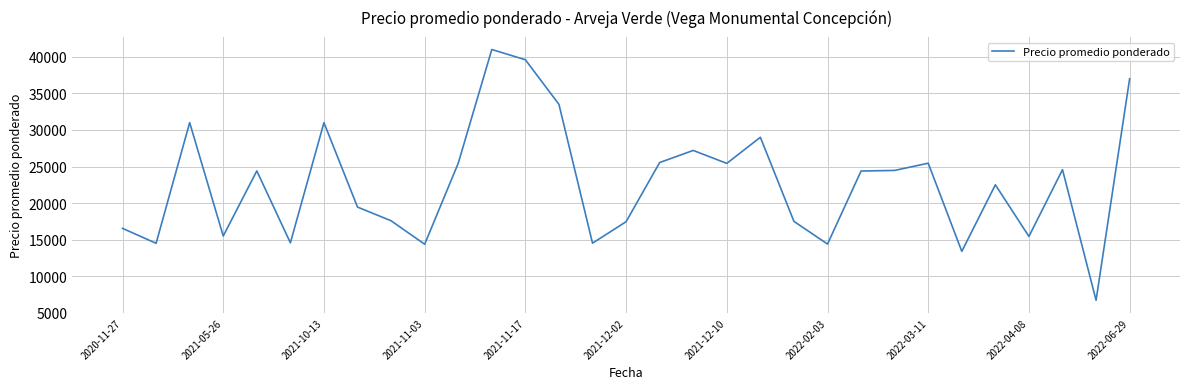

What is the greatest value displayed?

41000